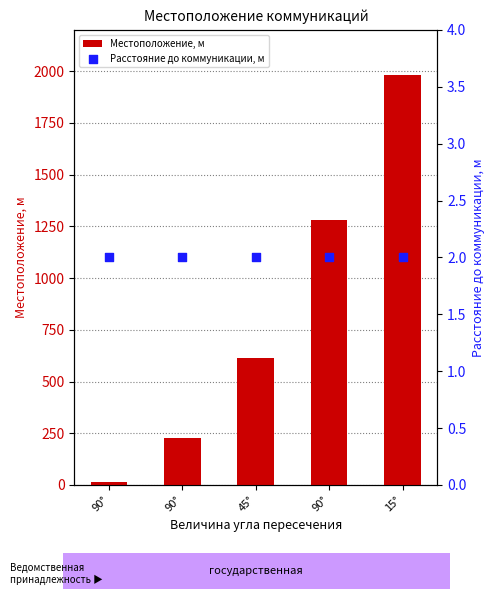

At how many categories does at least one series exceed 1835?

1